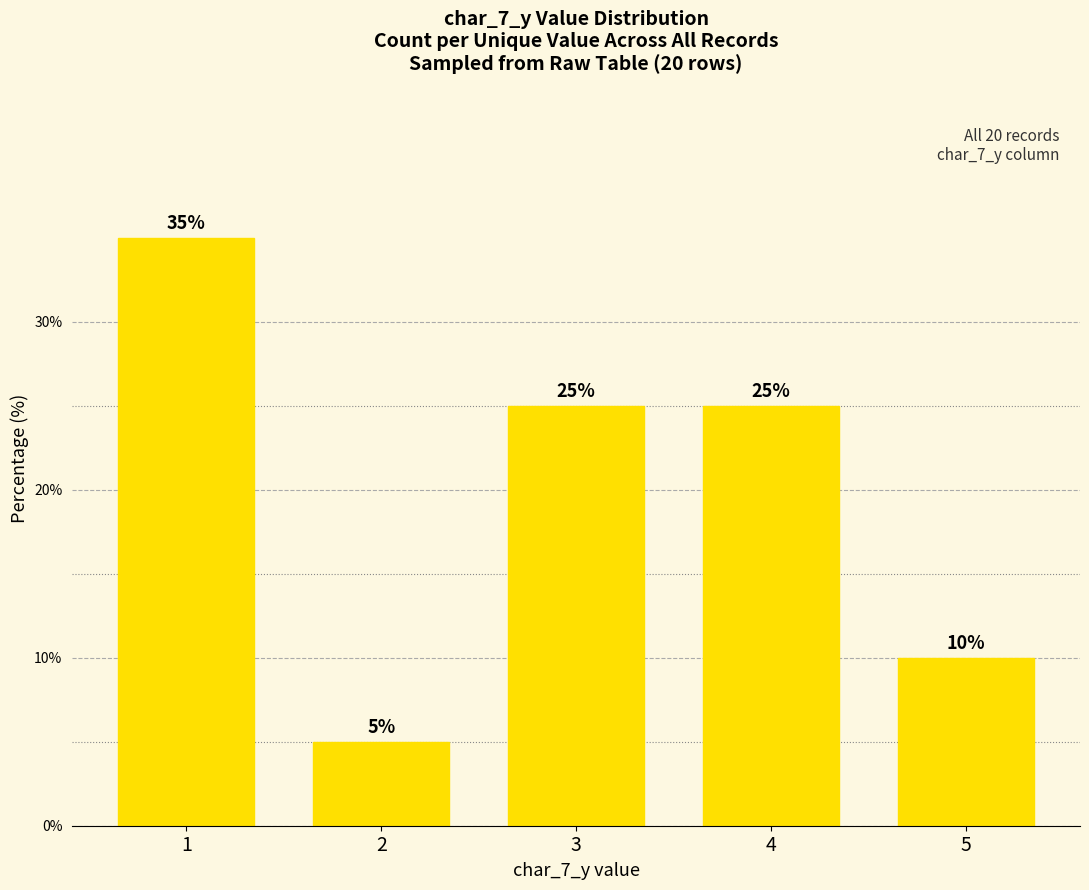

How many distinct data groups are displayed?

1